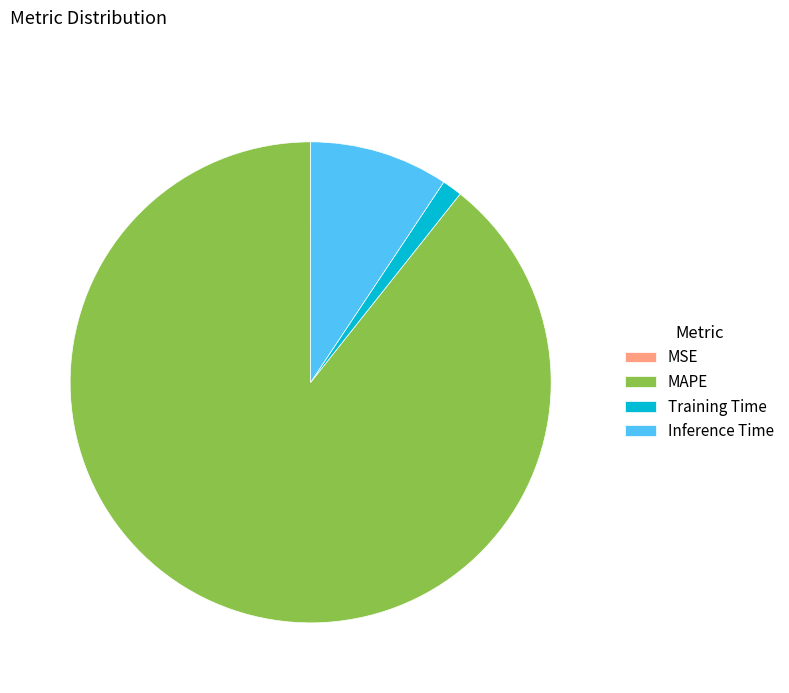

True or false: MAPE accounts for 99% of the total.

False